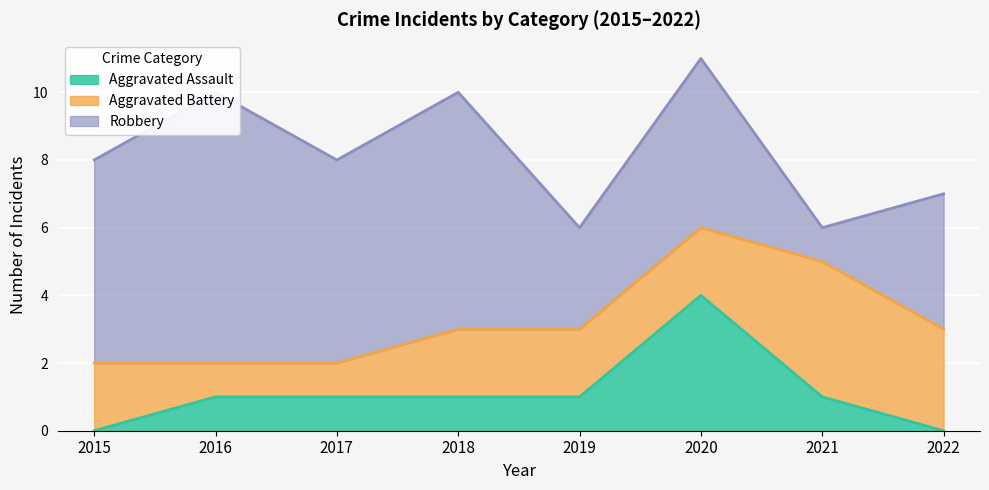

The value of Aggravated Battery at 2019 is 4. True or false?

False